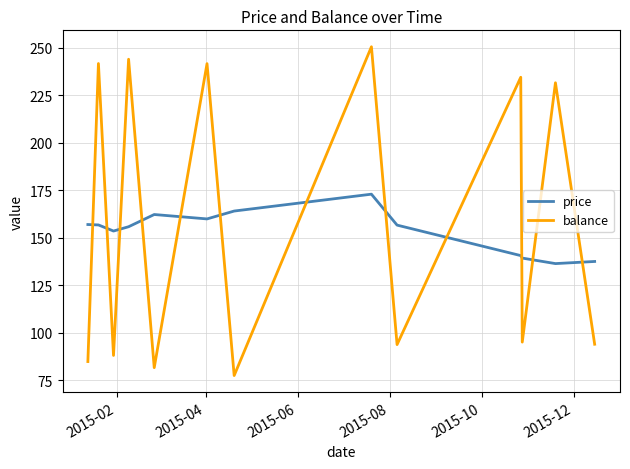

Which series ends up on top after the final intersection of price and balance?

price